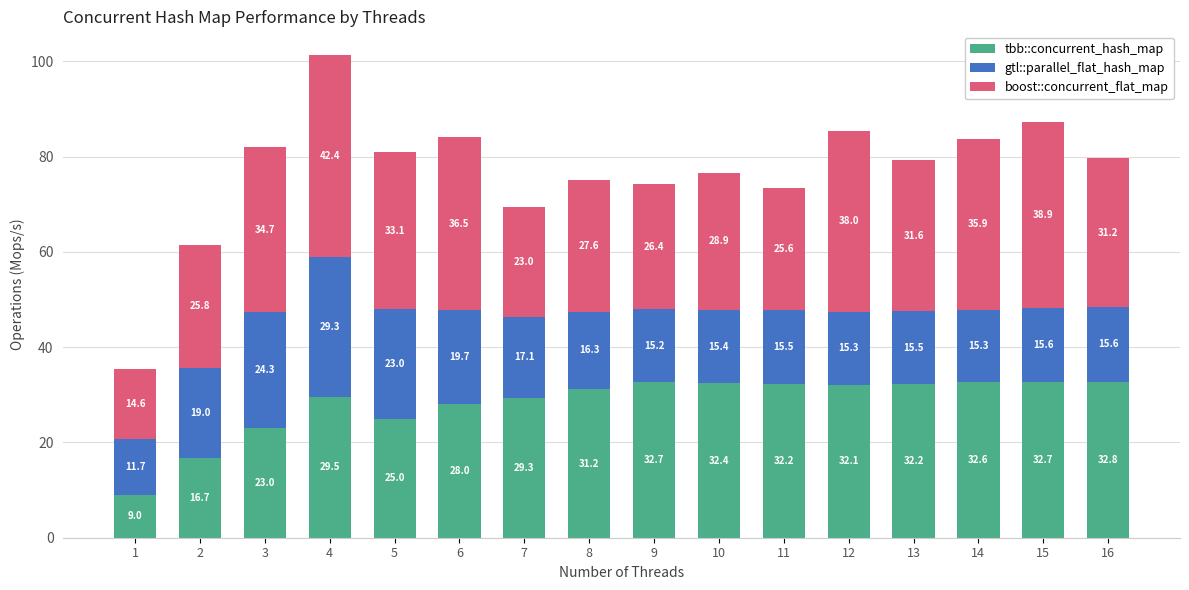

Is it true that tbb::concurrent_hash_map equals 31.2 at 8?

True